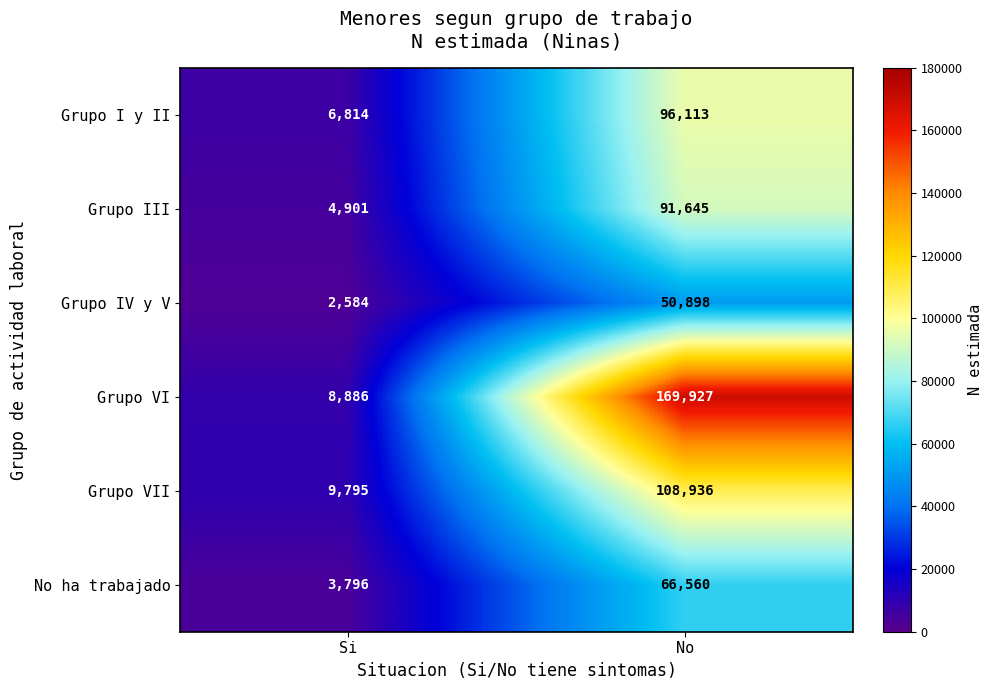

What is the lowest value of the Grupo I y II series?

6814